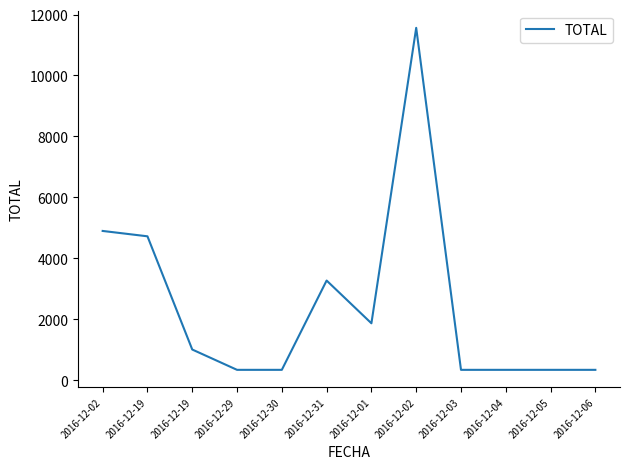

Reading left to right, list all the values displayed in this chart.

2016-12-02=4896	2016-12-19=4720	2016-12-19=1003	2016-12-29=336	2016-12-30=336	2016-12-31=3268	2016-12-01=1864	2016-12-02=11564	2016-12-03=336	2016-12-04=336	2016-12-05=336	2016-12-06=336